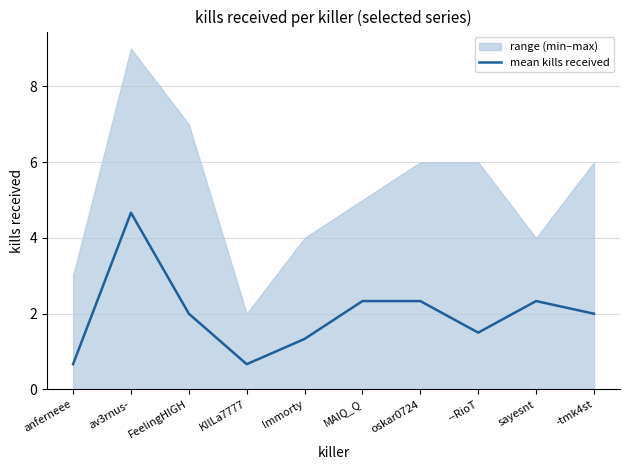

Which category has the lowest value across all series?

anferneee